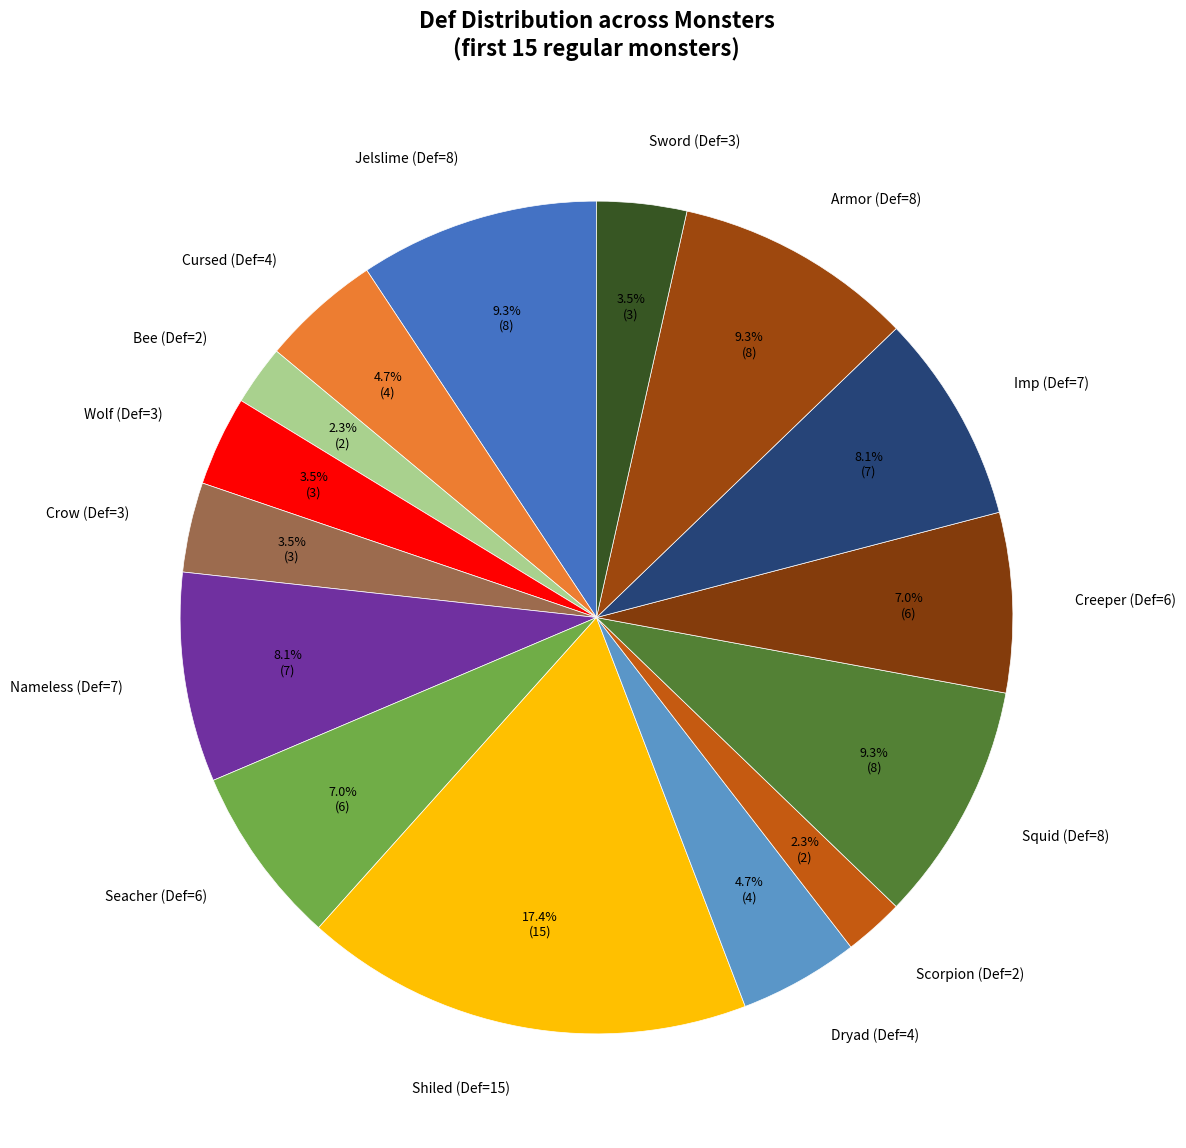

Which slice is the largest?

Shiled (Def=15)